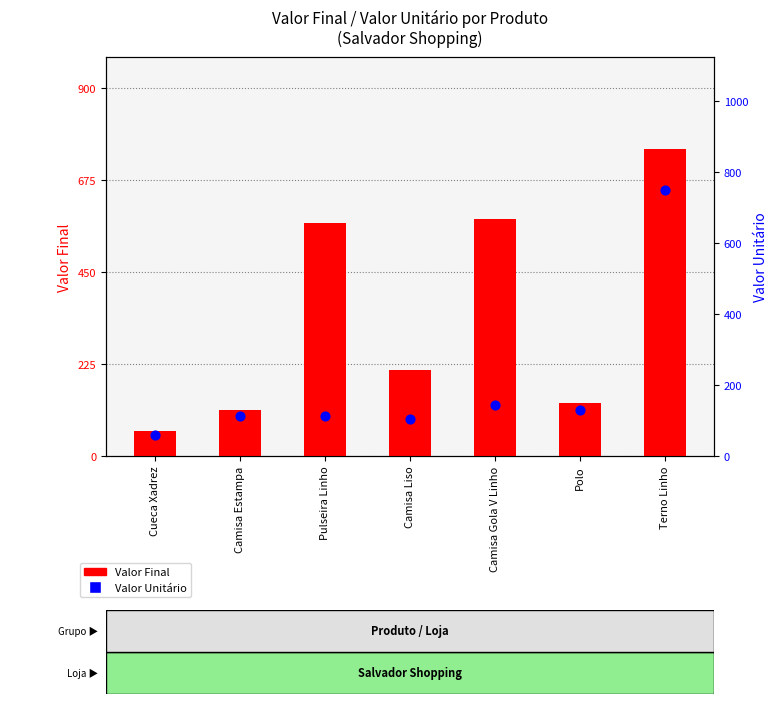

At how many categories does at least one series exceed 717?

1